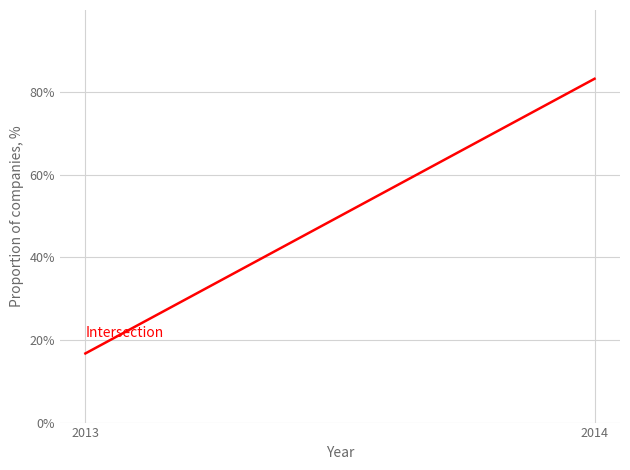

Which has a higher value, 2013 or 2014?

2014